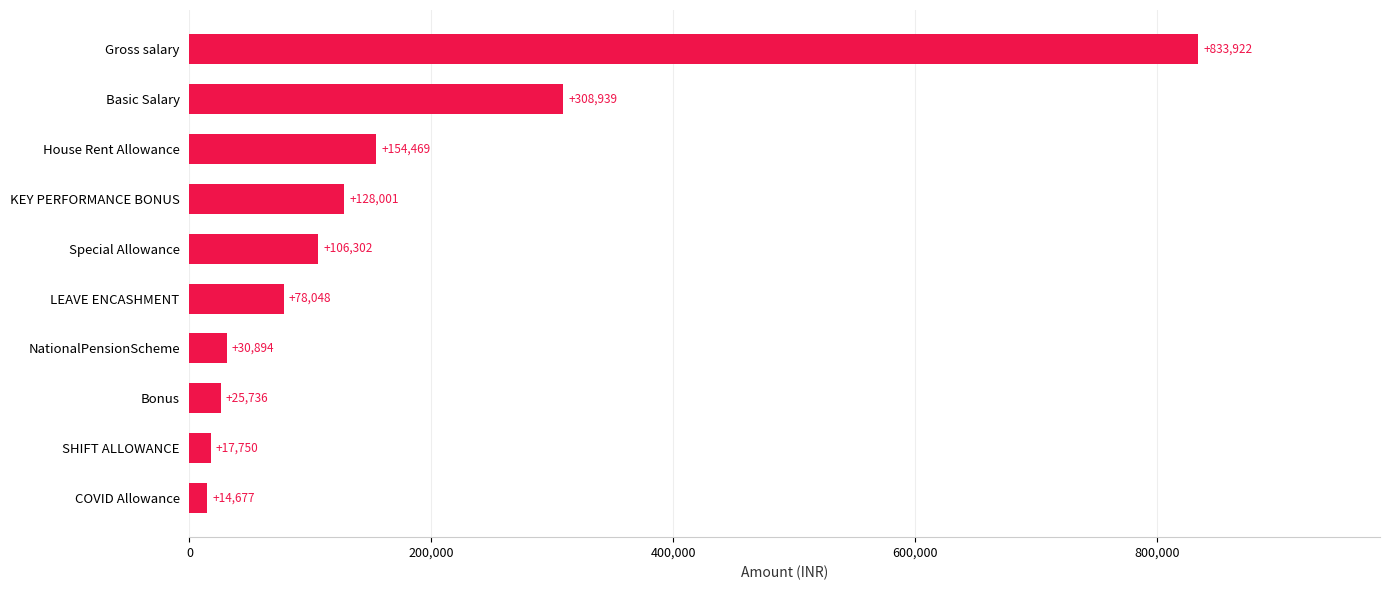

What is the difference between the second highest and second lowest values?

291189